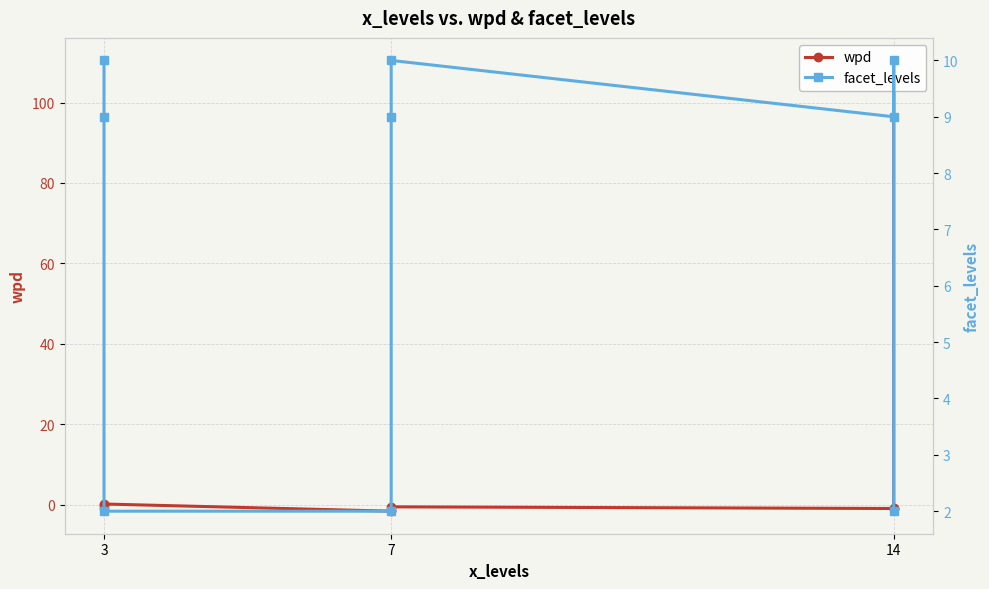

What is the minimum value shown in the chart?

-1.6